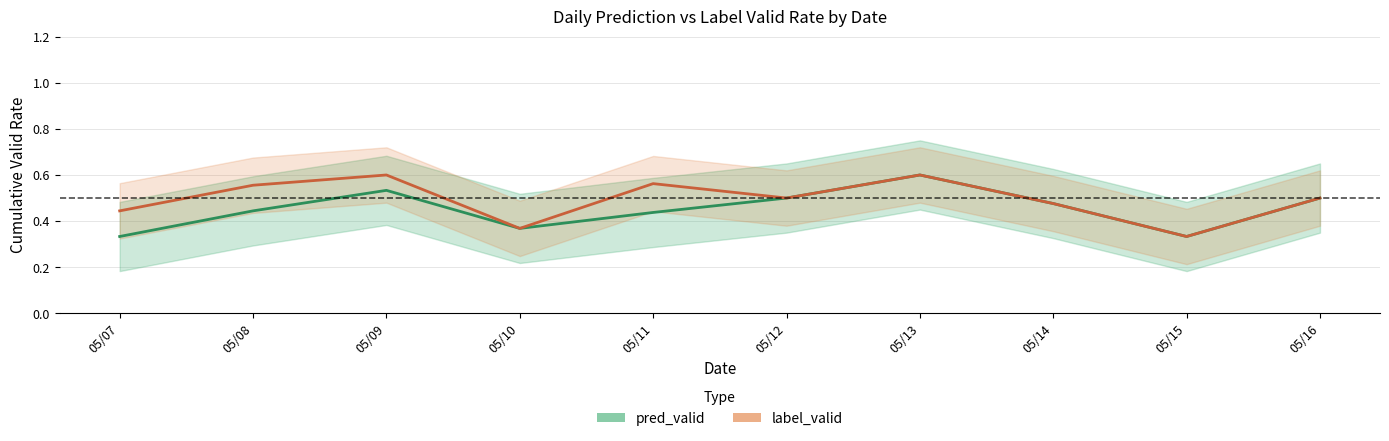

At how many categories does at least one series exceed 0?

10